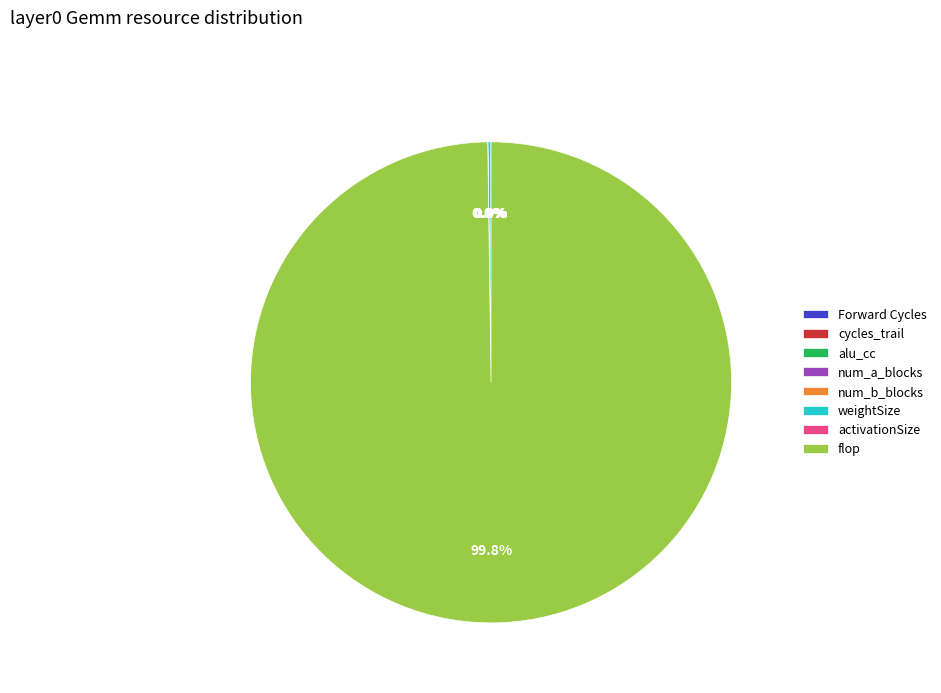

What is the largest slice in the pie chart?

flop